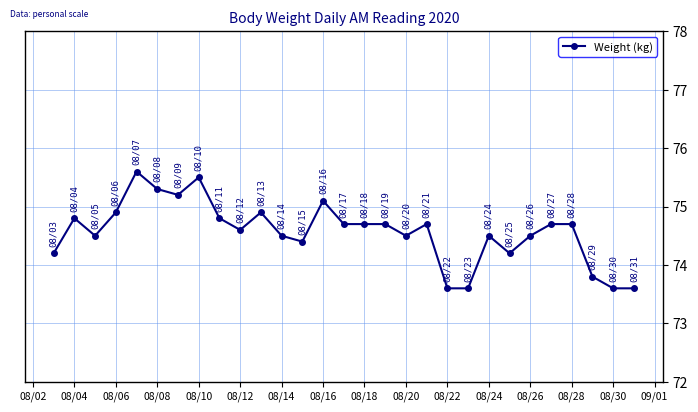

True or false: there are more than 2 points higher than both neighbors.

True